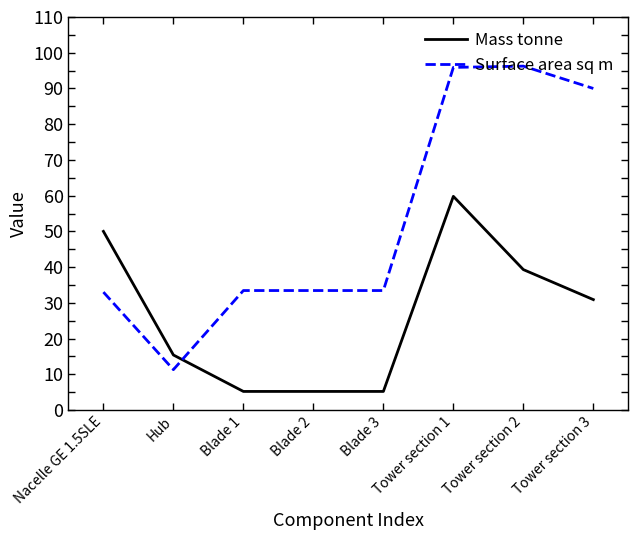

What is the average value of the Mass tonne series?

26.4